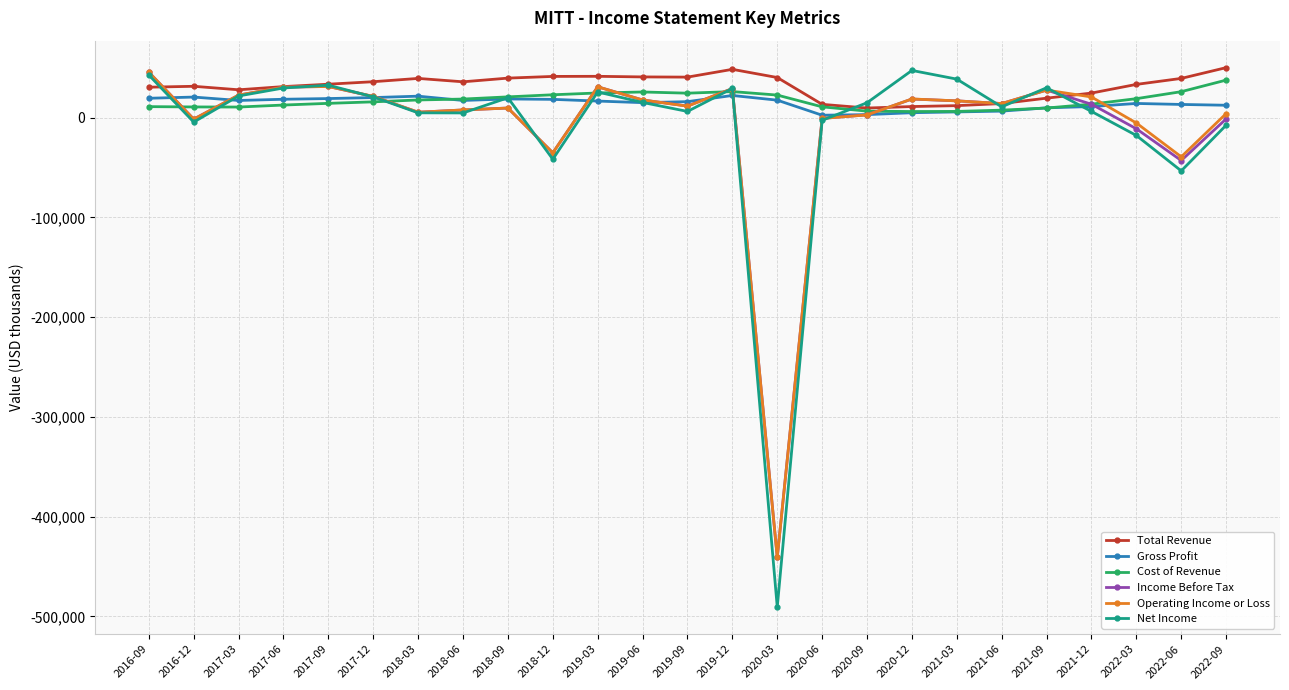

How many values in the Total Revenue series are below 33600?

12